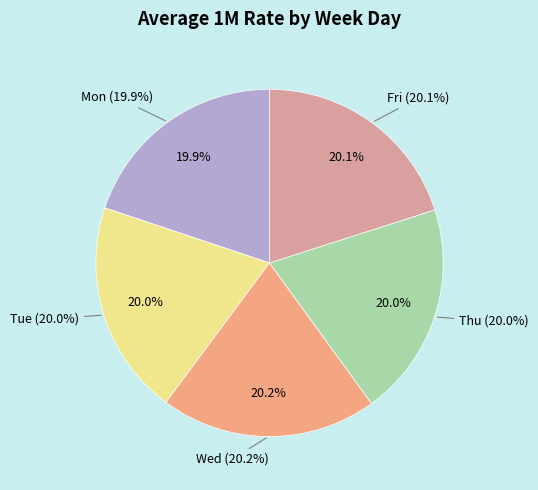

How many slices are in this pie chart?

5